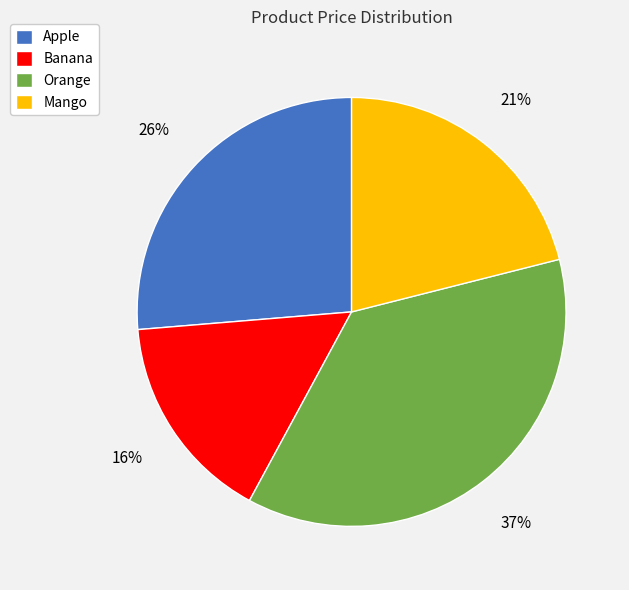

Count the number of slices in the pie.

4